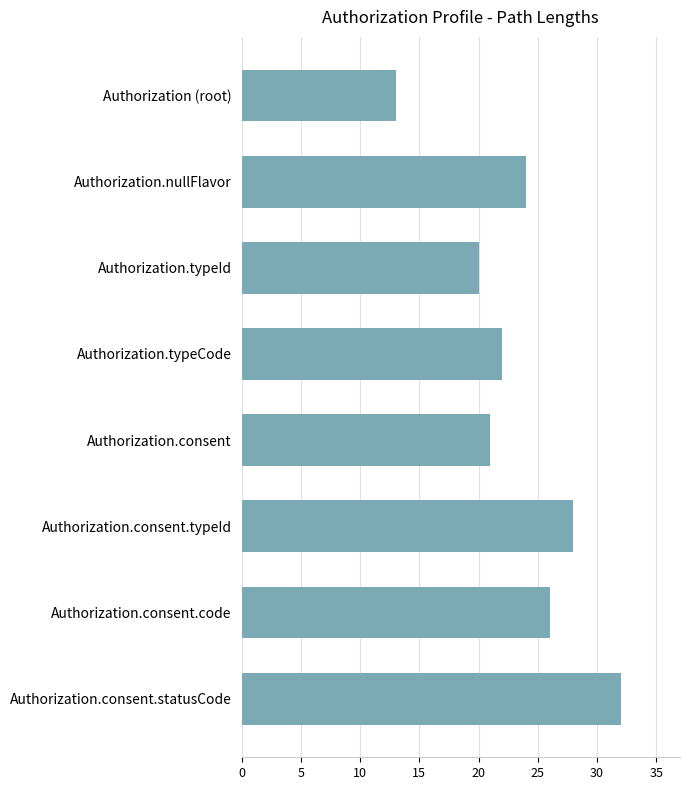

What is the approximate value at Authorization.consent?

21